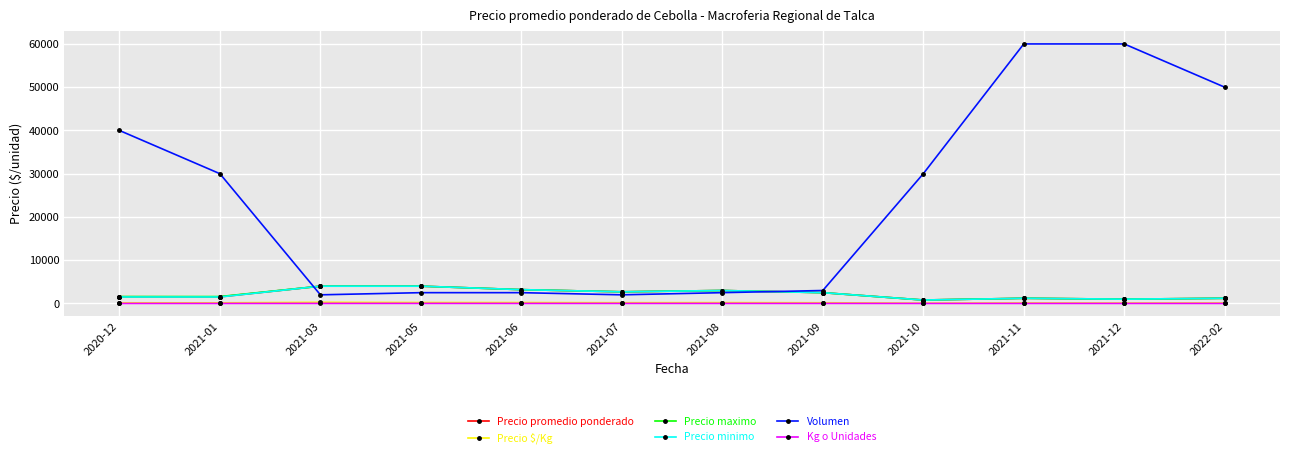

Which series has the largest range (max minus min)?

Volumen